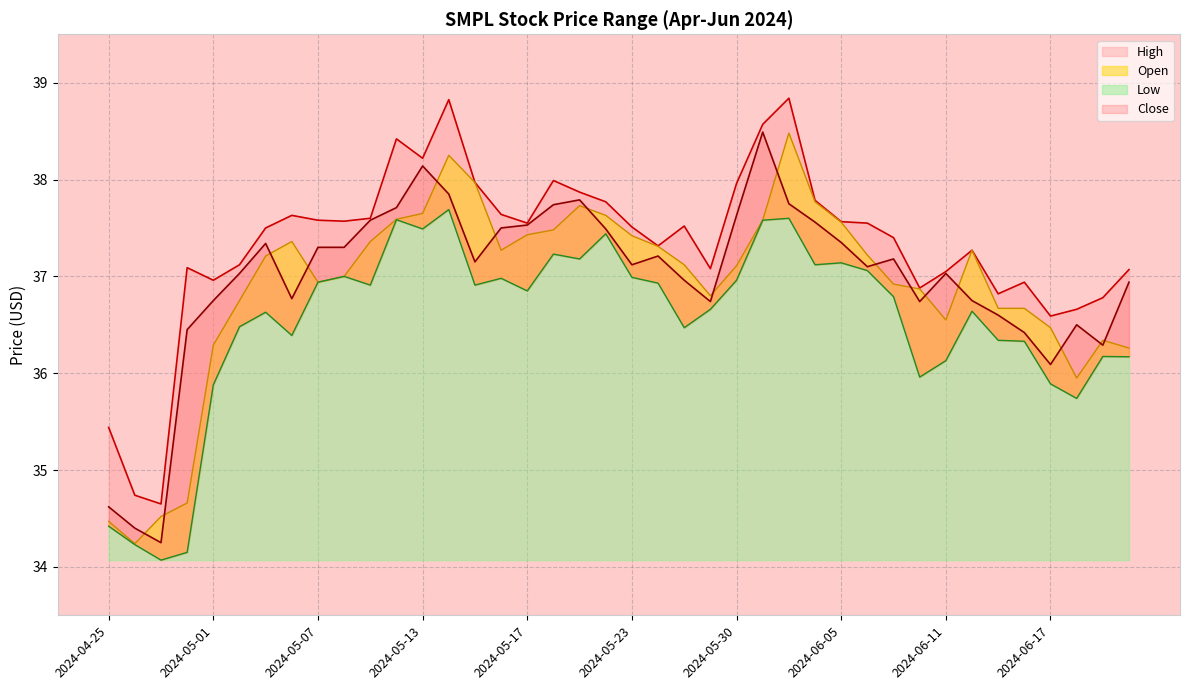

Reading right to left, extract all data points from this chart.

Low: 2024-06-21=36.2	2024-06-20=36.2	2024-06-18=35.7	2024-06-17=35.9	2024-06-14=36.3	2024-06-13=36.3	2024-06-12=36.6	2024-06-11=36.1	2024-06-10=36.0	2024-06-07=36.8	2024-06-06=37.1	2024-06-05=37.1	2024-06-04=37.1	2024-06-03=37.6	2024-05-31=37.6	2024-05-30=37.0	2024-05-29=36.7	2024-05-28=36.5	2024-05-24=36.9	2024-05-23=37.0	2024-05-22=37.4	2024-05-21=37.2	2024-05-20=37.2	2024-05-17=36.8	2024-05-16=37.0	2024-05-15=36.9	2024-05-14=37.7	2024-05-13=37.5	2024-05-10=37.6	2024-05-09=36.9	2024-05-08=37.0	2024-05-07=36.9	2024-05-06=36.4	2024-05-03=36.6	2024-05-02=36.5	2024-05-01=35.9	2024-04-30=34.2	2024-04-29=34.1	2024-04-26=34.2	2024-04-25=34.4
Open: 2024-06-21=36.3	2024-06-20=36.3	2024-06-18=36.0	2024-06-17=36.5	2024-06-14=36.7	2024-06-13=36.7	2024-06-12=37.3	2024-06-11=36.5	2024-06-10=36.9	2024-06-07=36.9	2024-06-06=37.2	2024-06-05=37.6	2024-06-04=37.8	2024-06-03=38.5	2024-05-31=37.6	2024-05-30=37.1	2024-05-29=36.8	2024-05-28=37.1	2024-05-24=37.3	2024-05-23=37.4	2024-05-22=37.6	2024-05-21=37.7	2024-05-20=37.5	2024-05-17=37.4	2024-05-16=37.3	2024-05-15=38.0	2024-05-14=38.2	2024-05-13=37.7	2024-05-10=37.6	2024-05-09=37.4	2024-05-08=37.0	2024-05-07=36.9	2024-05-06=37.4	2024-05-03=37.2	2024-05-02=36.8	2024-05-01=36.3	2024-04-30=34.7	2024-04-29=34.5	2024-04-26=34.2	2024-04-25=34.5
High: 2024-06-21=37.1	2024-06-20=36.8	2024-06-18=36.7	2024-06-17=36.6	2024-06-14=36.9	2024-06-13=36.8	2024-06-12=37.3	2024-06-11=37.0	2024-06-10=36.9	2024-06-07=37.4	2024-06-06=37.5	2024-06-05=37.6	2024-06-04=37.8	2024-06-03=38.8	2024-05-31=38.6	2024-05-30=38.0	2024-05-29=37.1	2024-05-28=37.5	2024-05-24=37.3	2024-05-23=37.5	2024-05-22=37.8	2024-05-21=37.9	2024-05-20=38.0	2024-05-17=37.5	2024-05-16=37.6	2024-05-15=38.0	2024-05-14=38.8	2024-05-13=38.2	2024-05-10=38.4	2024-05-09=37.6	2024-05-08=37.6	2024-05-07=37.6	2024-05-06=37.6	2024-05-03=37.5	2024-05-02=37.1	2024-05-01=37.0	2024-04-30=37.1	2024-04-29=34.7	2024-04-26=34.7	2024-04-25=35.4
Close: 2024-06-21=36.9	2024-06-20=36.3	2024-06-18=36.5	2024-06-17=36.1	2024-06-14=36.4	2024-06-13=36.6	2024-06-12=36.8	2024-06-11=37.0	2024-06-10=36.7	2024-06-07=37.2	2024-06-06=37.1	2024-06-05=37.3	2024-06-04=37.6	2024-06-03=37.8	2024-05-31=38.5	2024-05-30=37.6	2024-05-29=36.7	2024-05-28=37.0	2024-05-24=37.2	2024-05-23=37.1	2024-05-22=37.5	2024-05-21=37.8	2024-05-20=37.7	2024-05-17=37.5	2024-05-16=37.5	2024-05-15=37.2	2024-05-14=37.8	2024-05-13=38.1	2024-05-10=37.7	2024-05-09=37.6	2024-05-08=37.3	2024-05-07=37.3	2024-05-06=36.8	2024-05-03=37.3	2024-05-02=37.0	2024-05-01=36.8	2024-04-30=36.5	2024-04-29=34.2	2024-04-26=34.4	2024-04-25=34.6